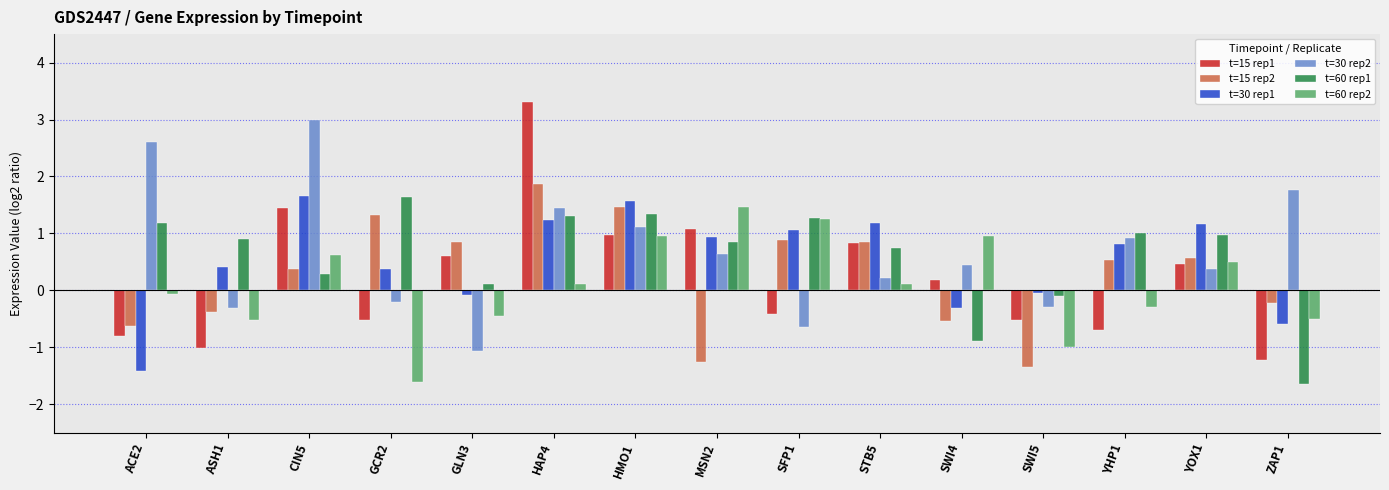

What position from the right is SWI5?

4